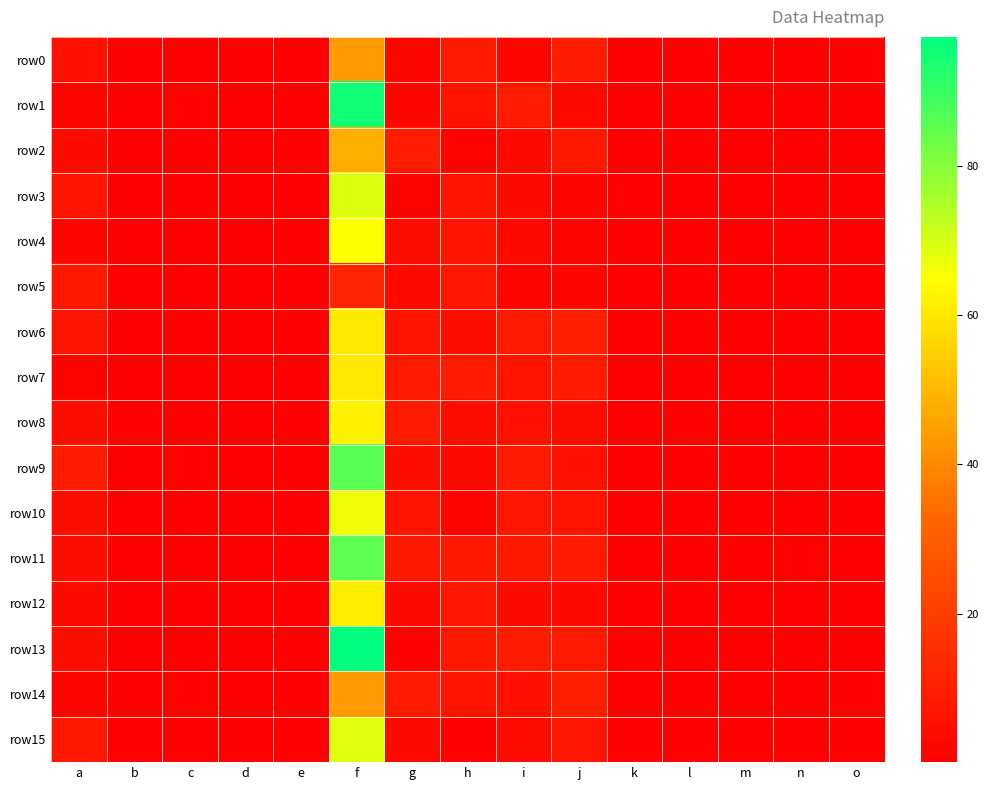

Which has a higher value, f or c?

f